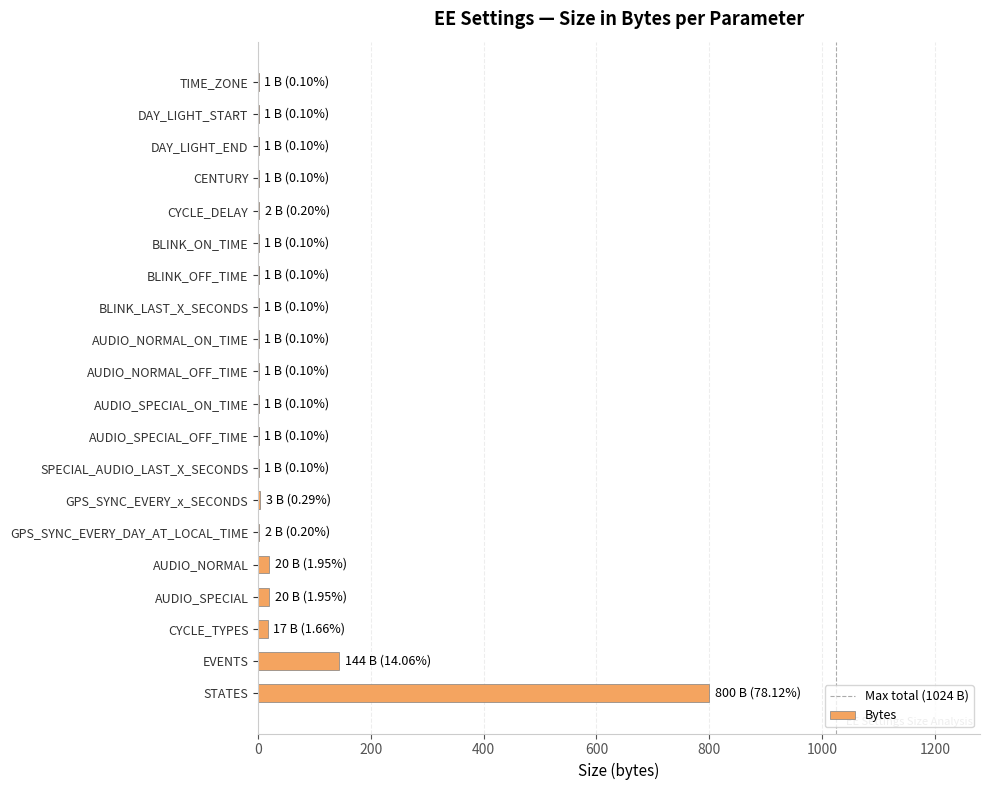

What is the sum of all values?

1020